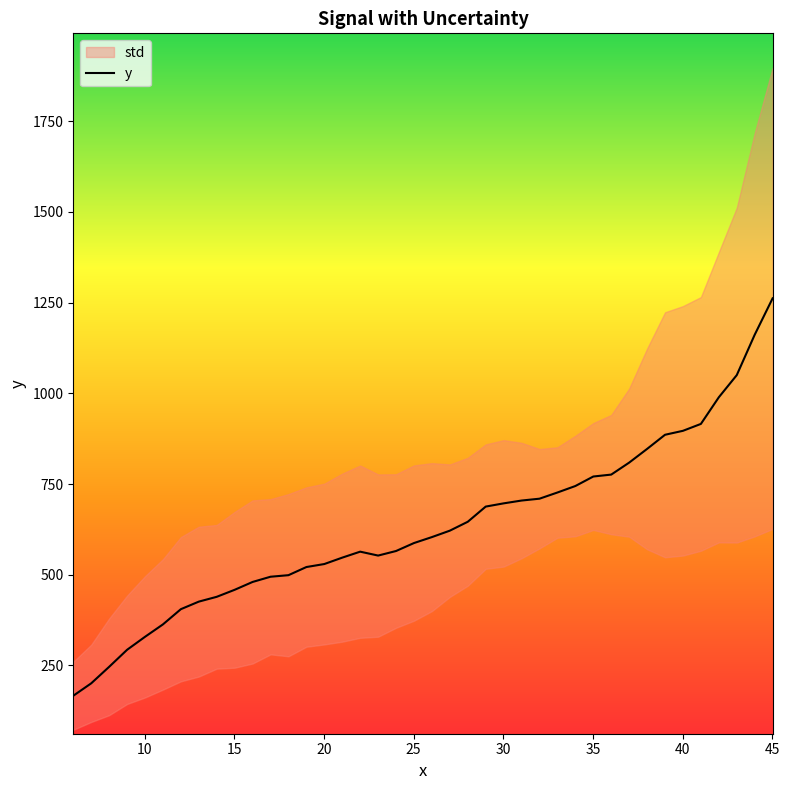

True or false: the data has more than 0 interior local peaks.

True